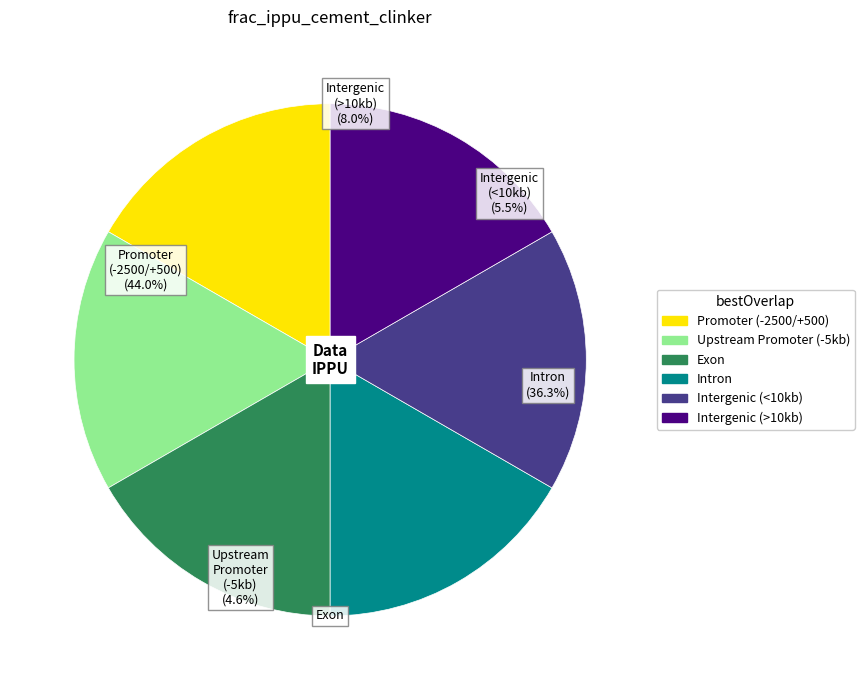

To the nearest percent, what percentage of the pie is 4?

8%